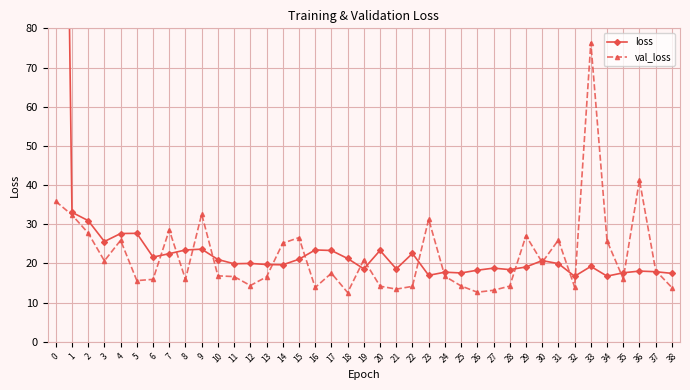

Where is val_loss nearest to the value 44?

36